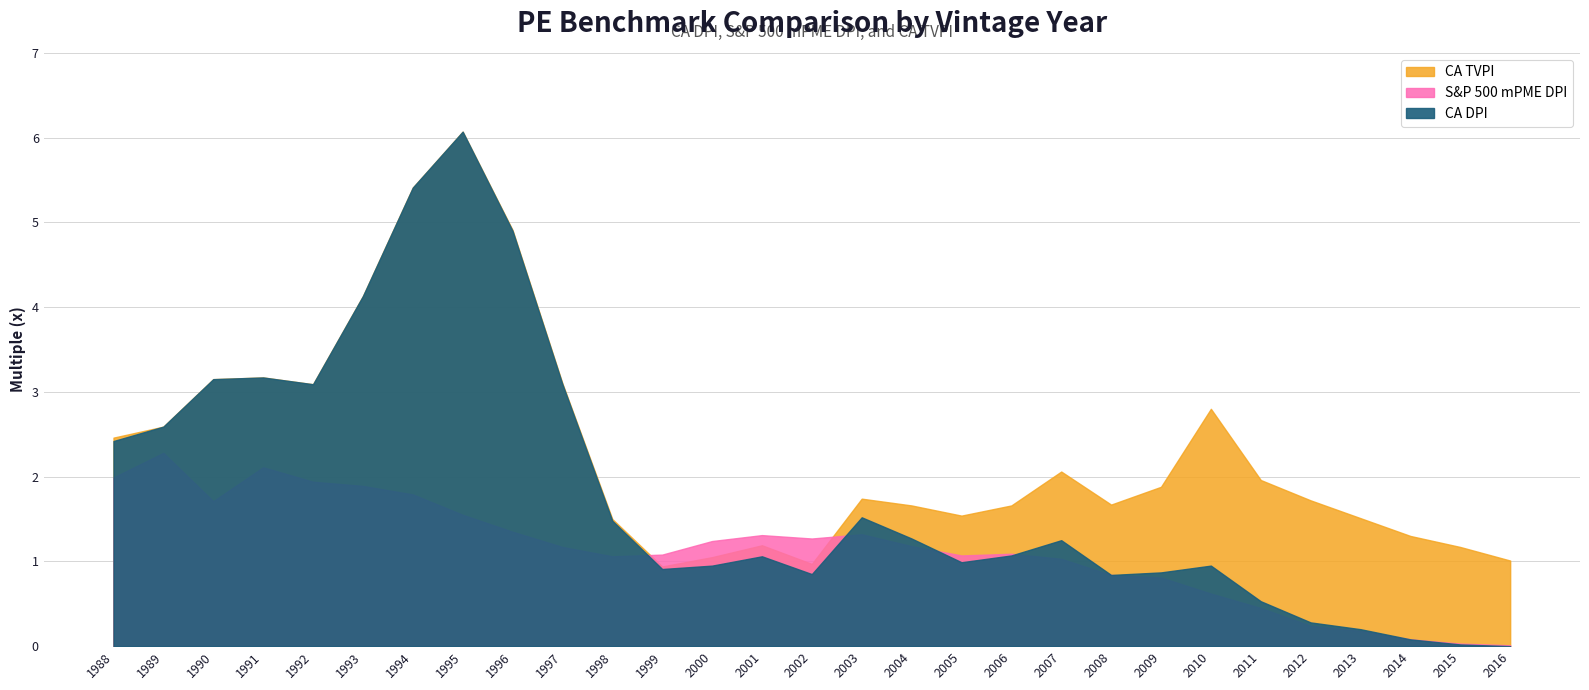

What is the spread (max minus min) of values at 1992?

1.1